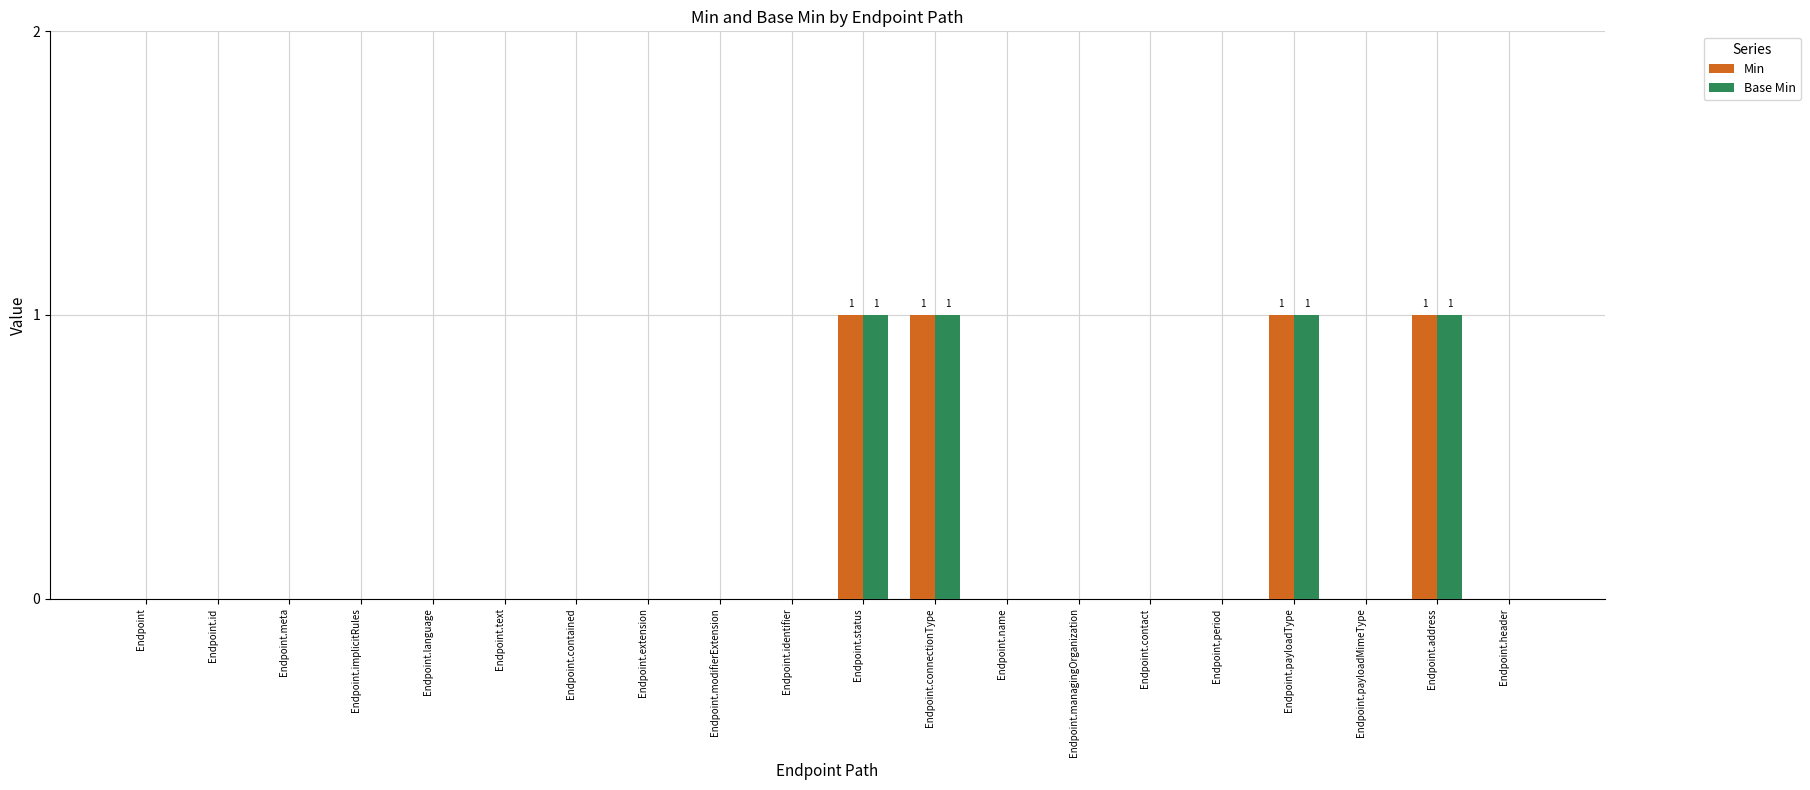

Reading left to right, list all the values displayed in this chart.

Min: Endpoint=0	Endpoint.id=0	Endpoint.meta=0	Endpoint.implicitRules=0	Endpoint.language=0	Endpoint.text=0	Endpoint.contained=0	Endpoint.extension=0	Endpoint.modifierExtension=0	Endpoint.identifier=0	Endpoint.status=1	Endpoint.connectionType=1	Endpoint.name=0	Endpoint.managingOrganization=0	Endpoint.contact=0	Endpoint.period=0	Endpoint.payloadType=1	Endpoint.payloadMimeType=0	Endpoint.address=1	Endpoint.header=0
Base Min: Endpoint=0	Endpoint.id=0	Endpoint.meta=0	Endpoint.implicitRules=0	Endpoint.language=0	Endpoint.text=0	Endpoint.contained=0	Endpoint.extension=0	Endpoint.modifierExtension=0	Endpoint.identifier=0	Endpoint.status=1	Endpoint.connectionType=1	Endpoint.name=0	Endpoint.managingOrganization=0	Endpoint.contact=0	Endpoint.period=0	Endpoint.payloadType=1	Endpoint.payloadMimeType=0	Endpoint.address=1	Endpoint.header=0